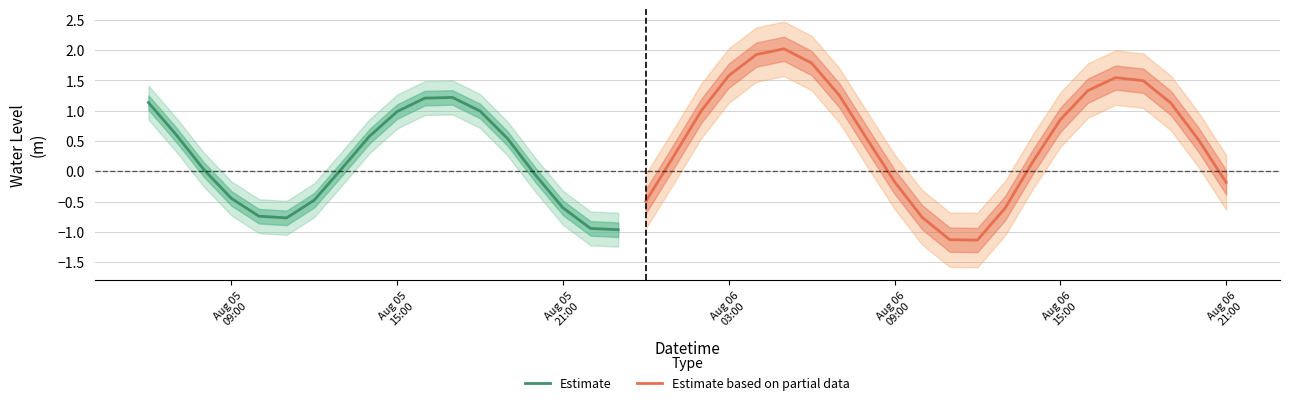

Where does the data first go above 0?

2025-08-05 06:00:00